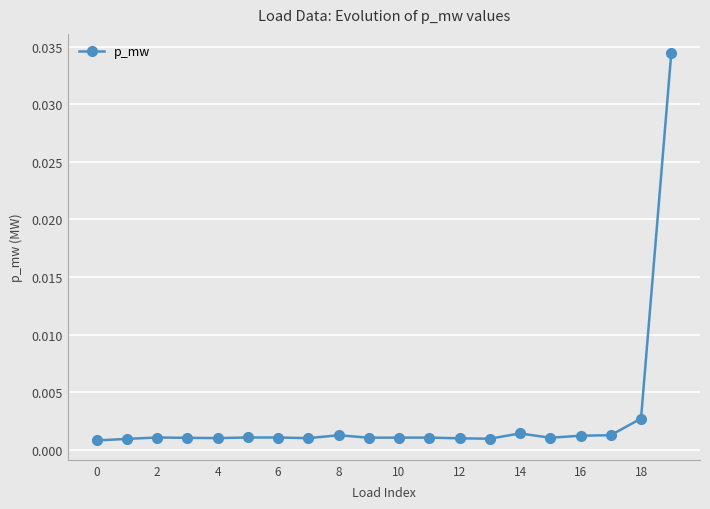

True or false: the data has more than 0 interior local peaks.

True